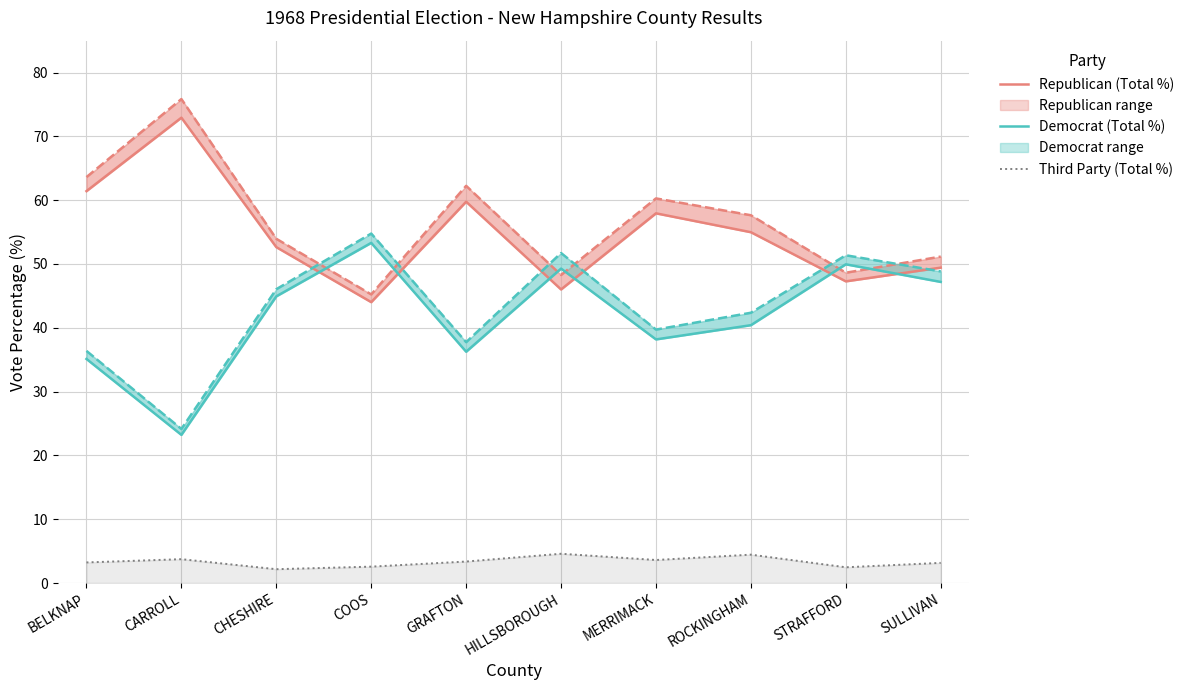

How many values in the Republican (Total %) series exceed 54?

5